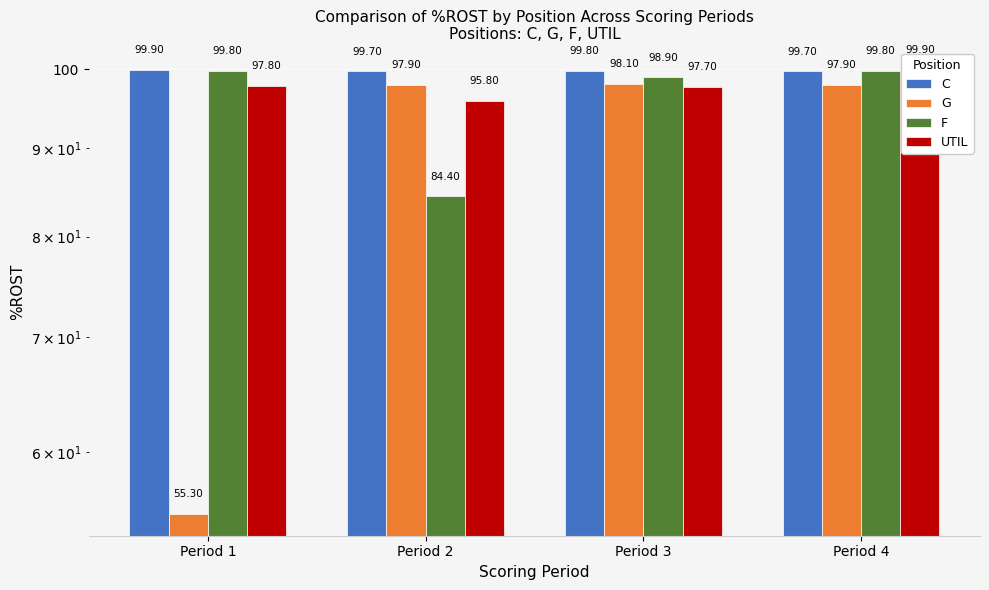

What is the value of the C bar at the 4th from the left?

99.7